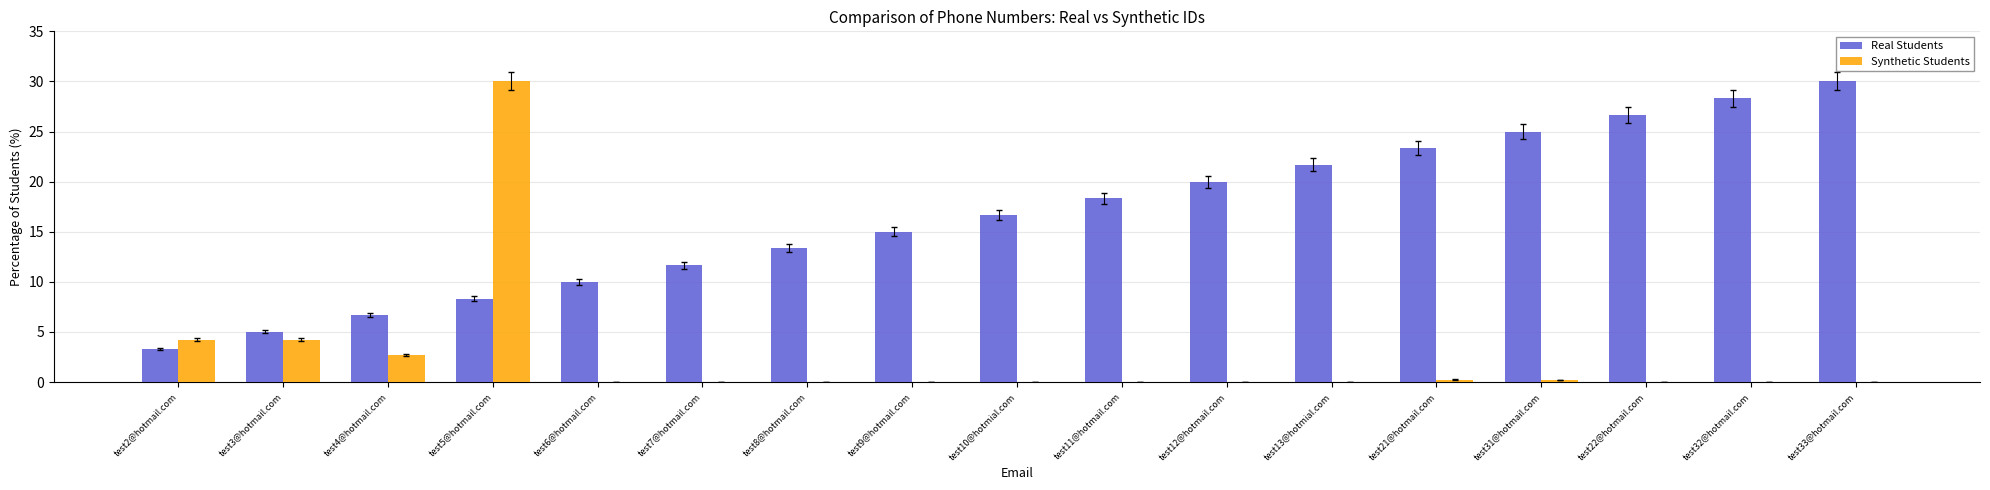

The value of Synthetic Students at test2@hotmail.com is 4.2. True or false?

True